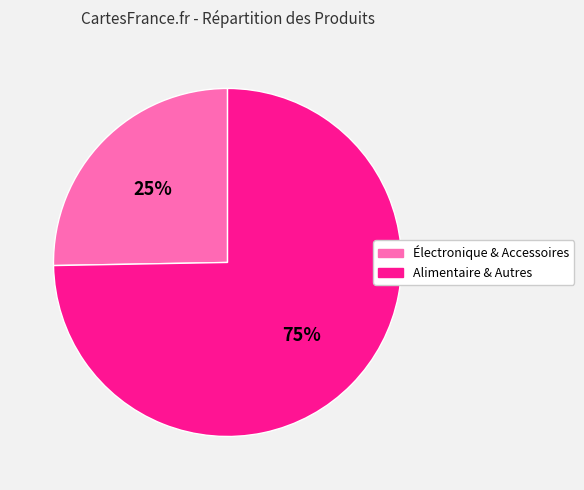

Does any single category account for the majority?

Yes